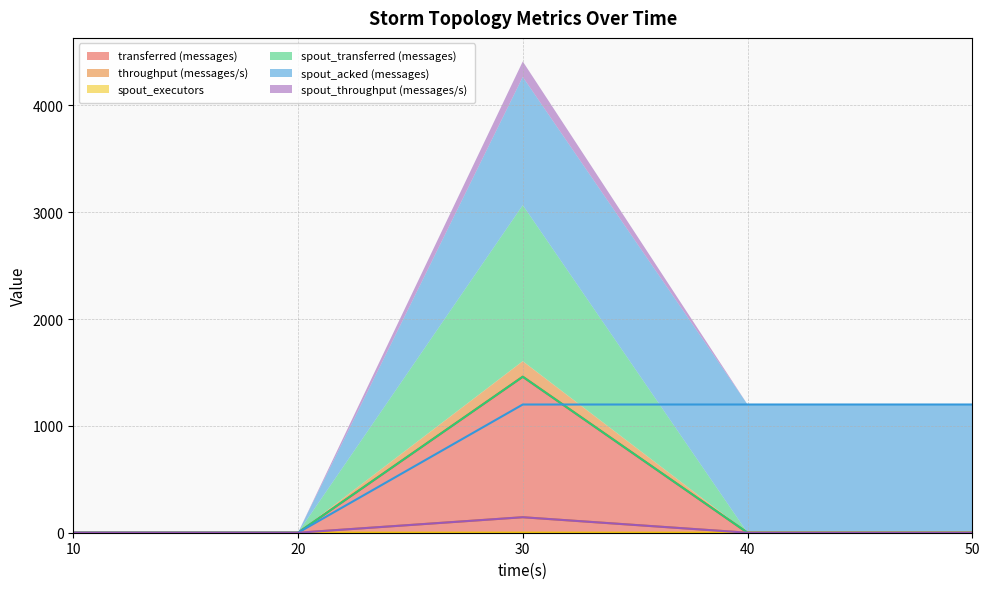

True or false: transferred (messages) and spout_transferred (messages) intersect in this chart.

False